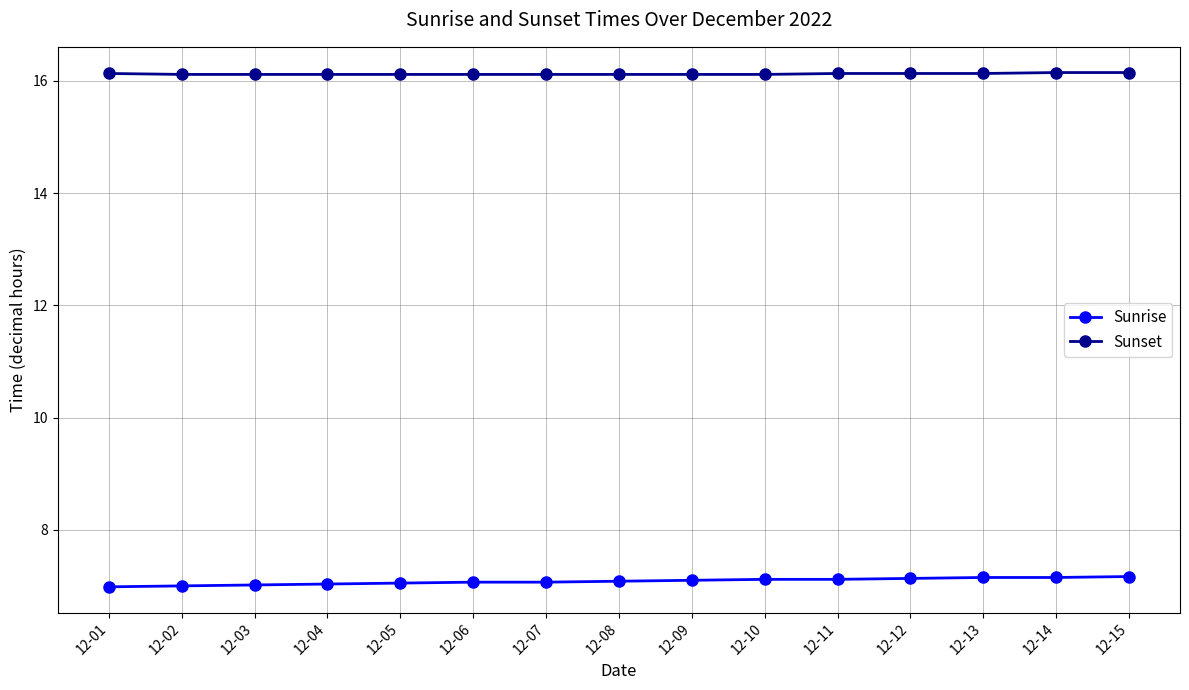

True or false: Sunset and Sunrise cross at least once.

False